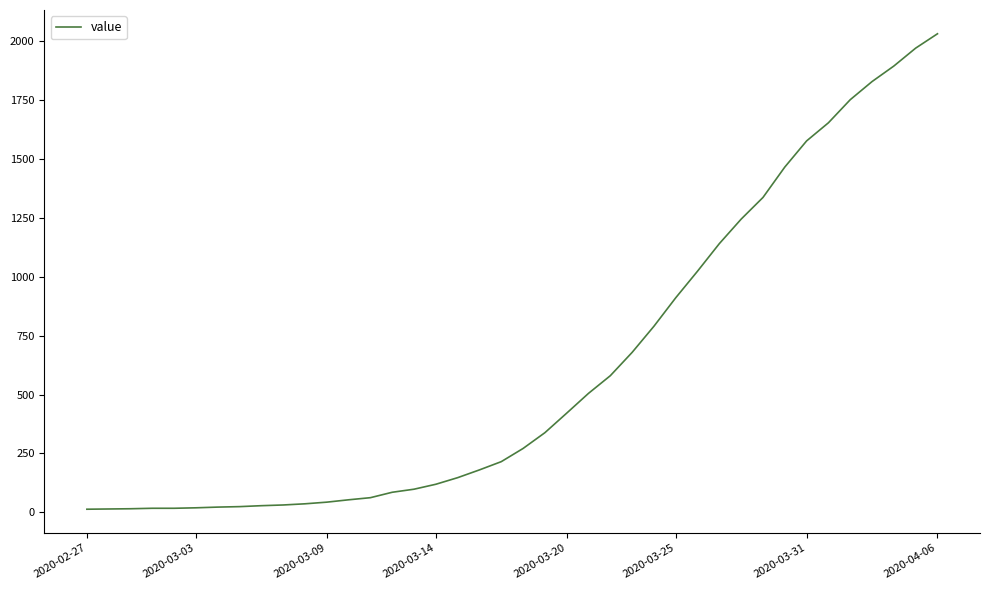

How many lines are shown in the chart?

1